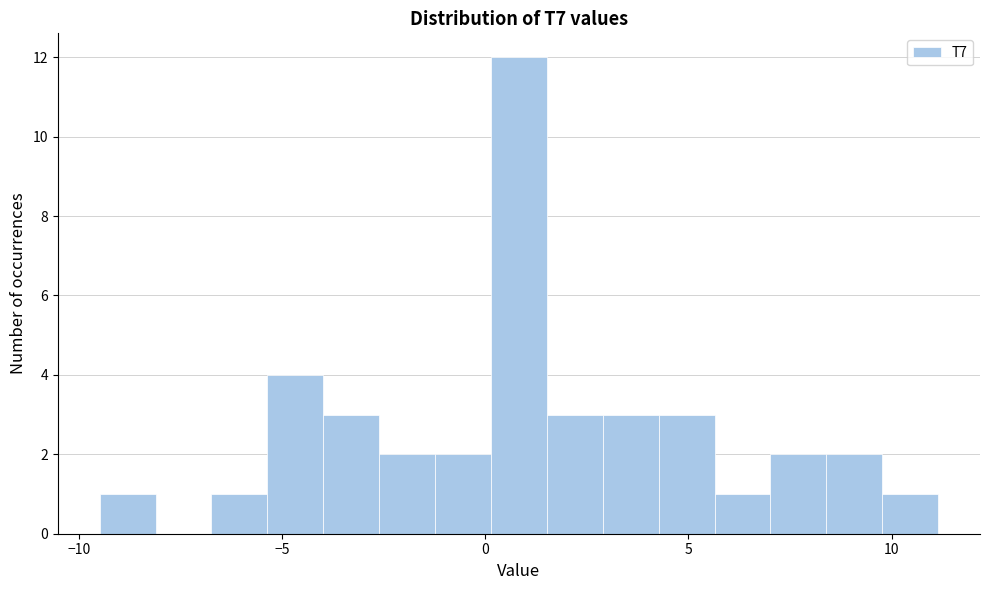

Read against the x-axis, roughly where is the centre of the tallest bar?

1.0